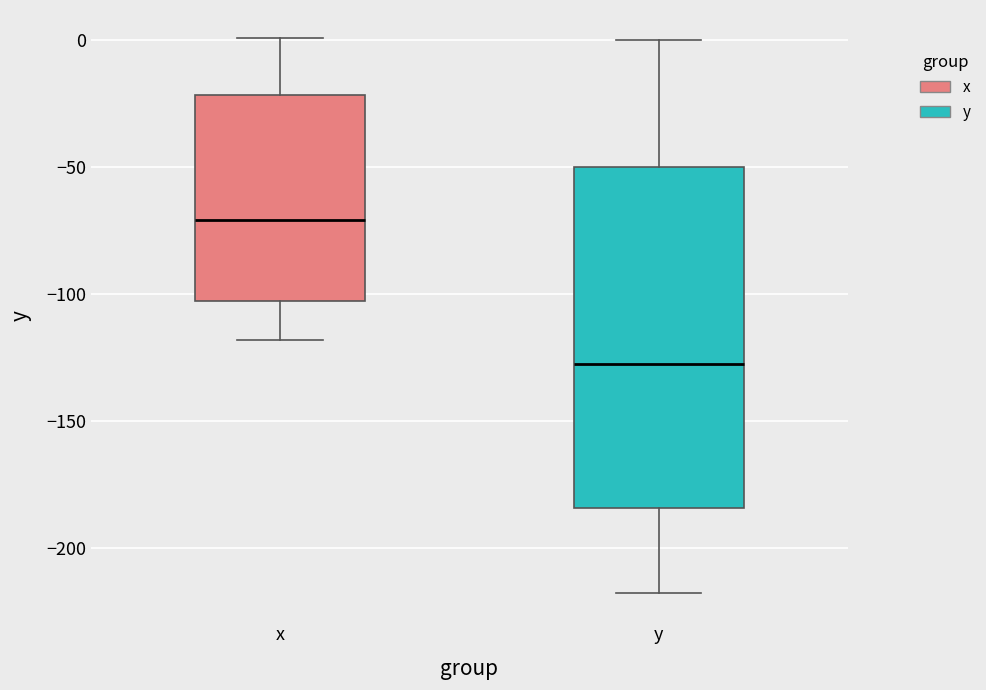

Reading left to right, read every box against the y-axis: the position of its median line, the range the box covers, and the ends of its whiskers. The values are not printed on the chart, so give them approximately, as read against the axis.

x: median -70, box -105 to -20, whiskers -120 to 0
y: median -130, box -185 to -50, whiskers -220 to 0